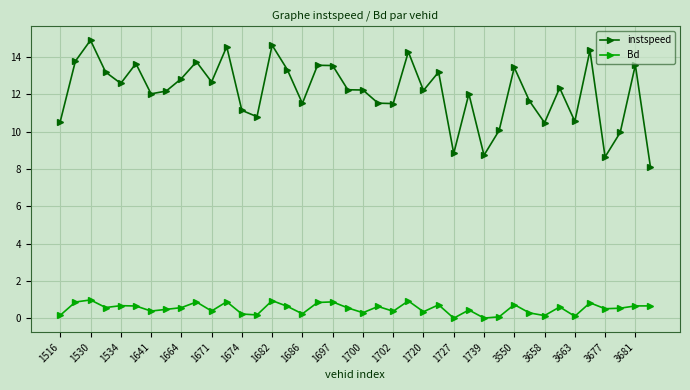

List the series in order of their overall mean, highest first.

instspeed, Bd